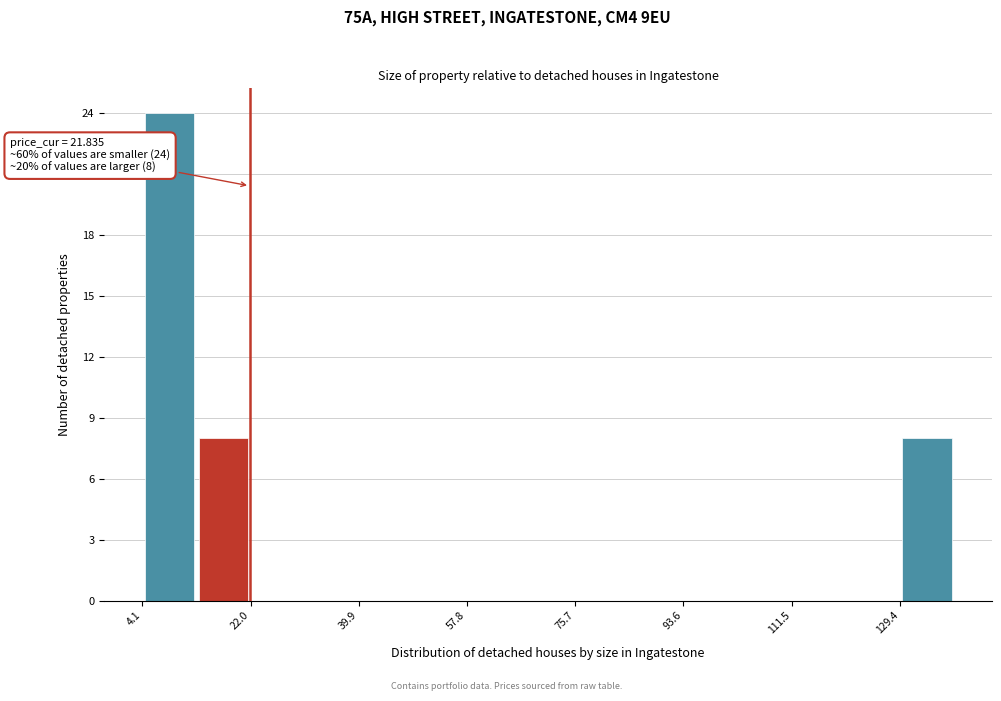

Over which range of the x-axis is the bar tallest?

4 to 14